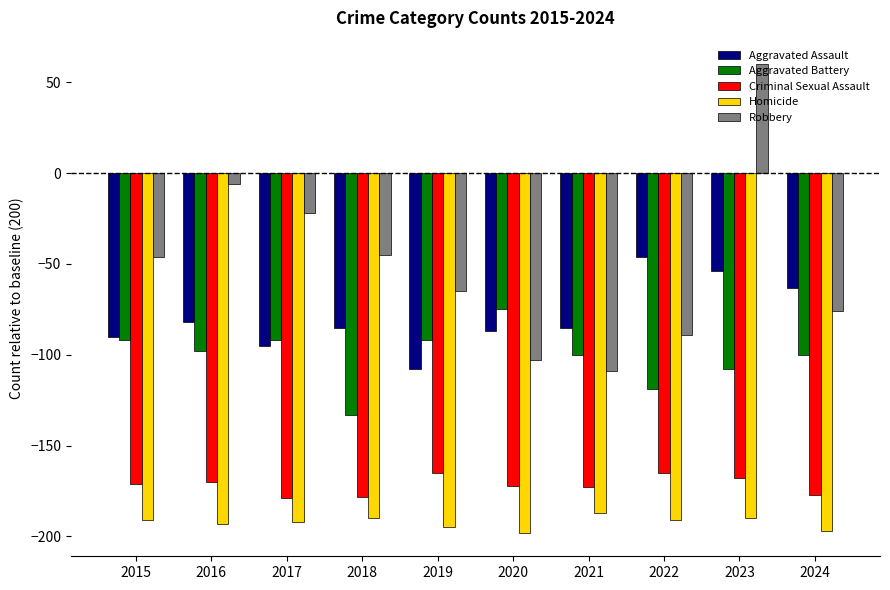

What is the maximum value for Robbery?

60